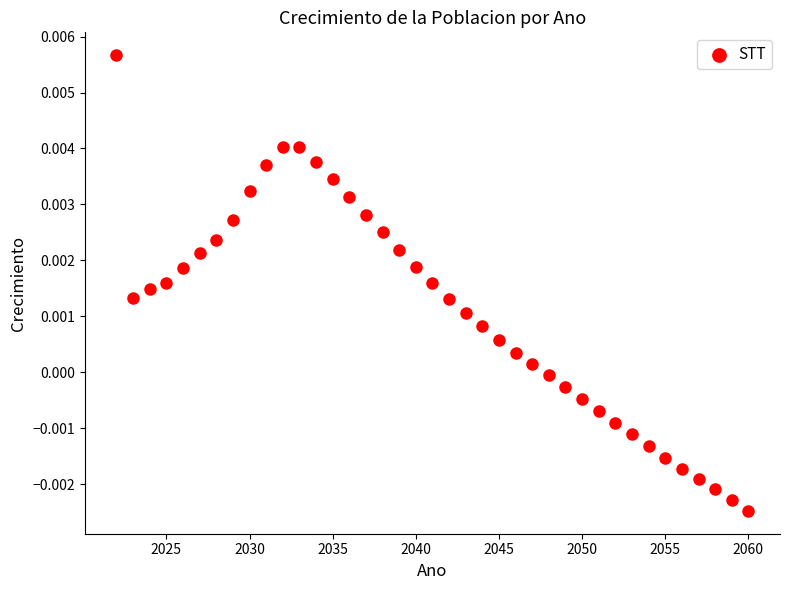

What is the range of X values (max minus min)?

38.0